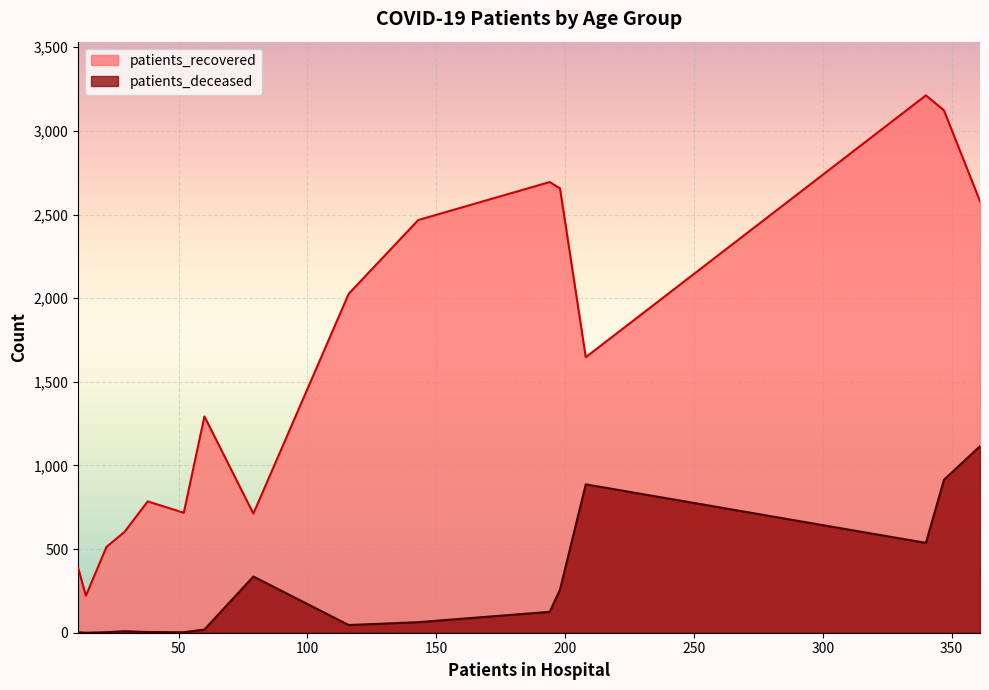

What is the difference between the maximum and minimum values in the patients_recovered series?

2991